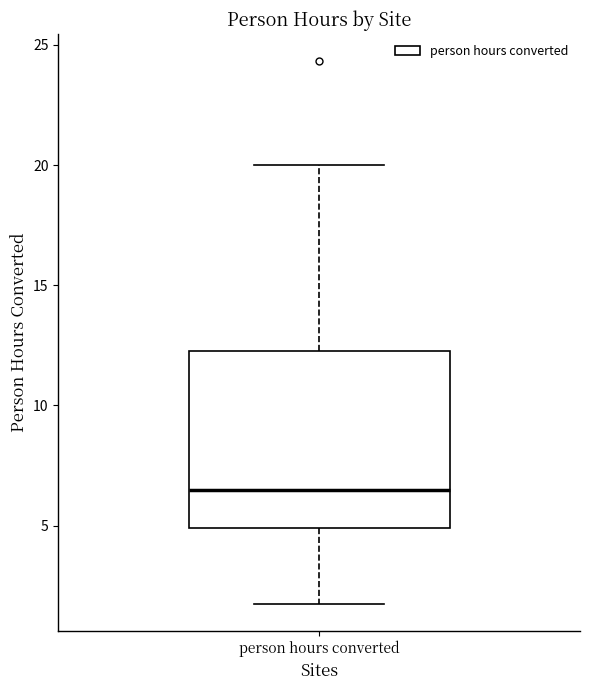

Read this box plot against the y-axis: the position of the median line, the range covered by the box, and the ends of both whiskers. The values are not printed on the chart, so give them approximately, as read against the axis.

median 6.5, box 5.0 to 12.5, whiskers 2.0 to 20.0